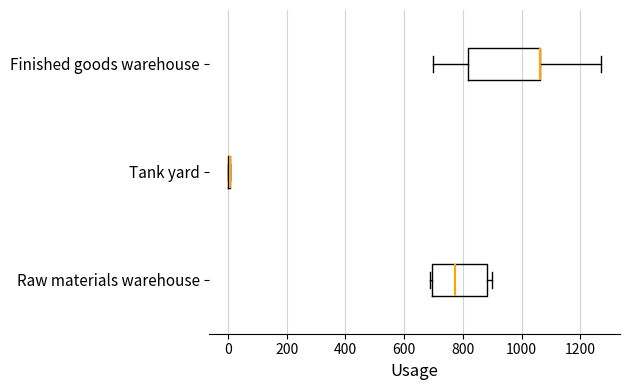

Reading bottom to top, read every box against the x-axis: the position of its median line, the range the box covers, and the ends of its whiskers. The values are not printed on the chart, so give them approximately, as read against the axis.

Raw materials warehouse: median 780, box 700 to 880, whiskers 680 to 900
Tank yard: box collapsed to a line at 0, whiskers 0 to 0
Finished goods warehouse: median 1060 (drawn on the box's right edge), box 820 to 1060, whiskers 700 to 1280